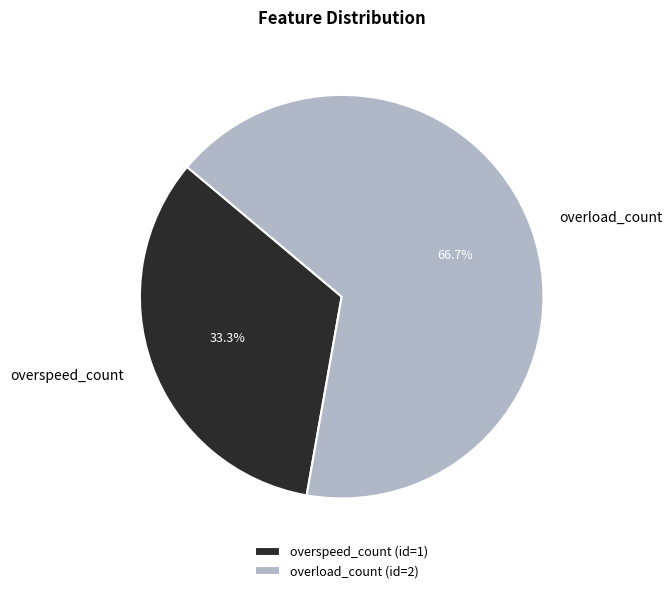

What is the ratio of the value at overspeed_count to the value at overload_count?

0.5